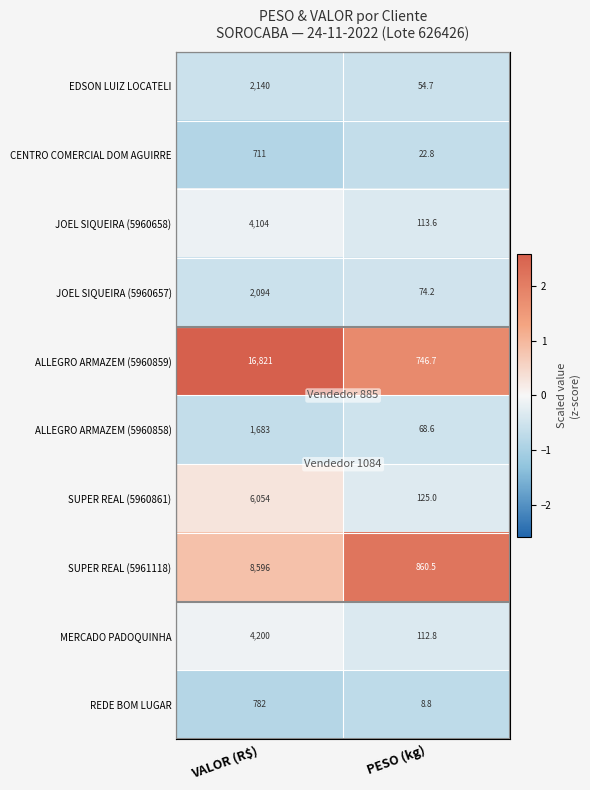

List the series in order of their peak value, highest first.

ALLEGRO ARMAZEM (5960859), SUPER REAL (5961118), SUPER REAL (5960861), MERCADO PADOQUINHA, JOEL SIQUEIRA (5960658), EDSON LUIZ LOCATELI, JOEL SIQUEIRA (5960657), ALLEGRO ARMAZEM (5960858), REDE BOM LUGAR, CENTRO COMERCIAL DOM AGUIRRE